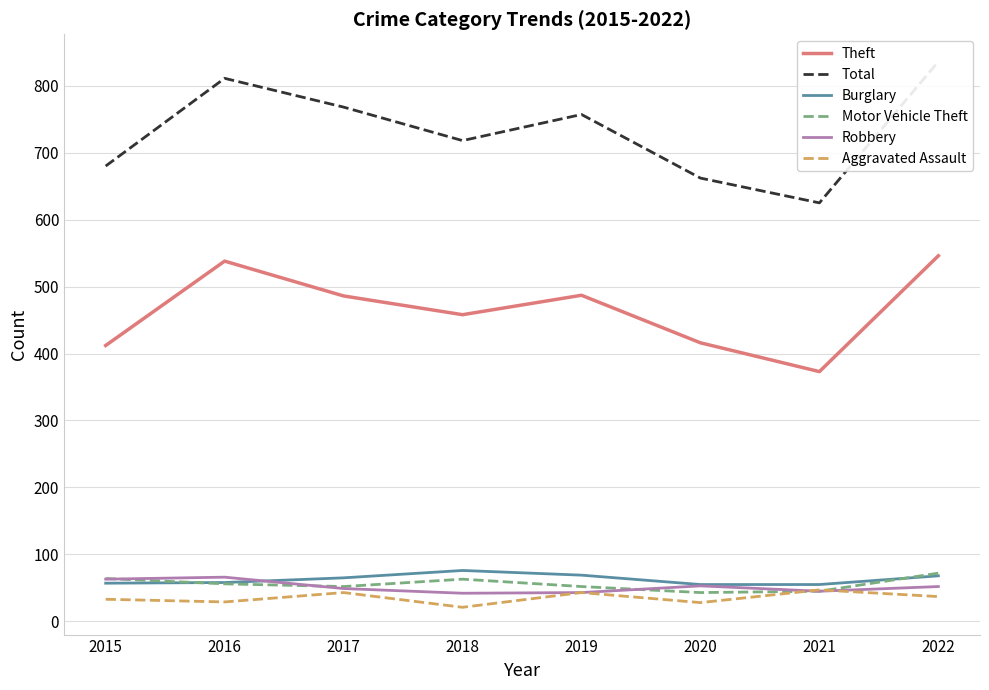

Which series has the largest total across all categories?

Total